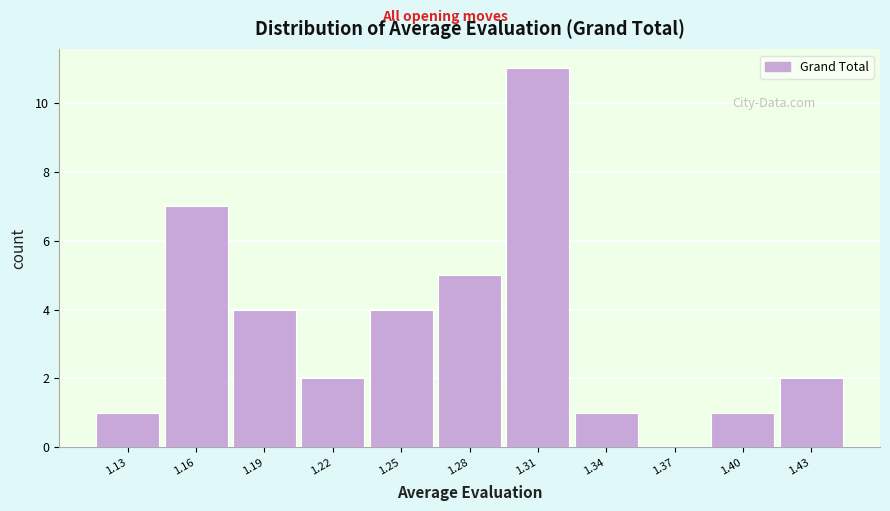

Reading left to right, extract all data points from this chart.

1.13=1	1.16=7	1.19=4	1.22=2	1.25=4	1.28=5	1.31=11	1.34=1	1.37=0	1.40=1	1.43=2